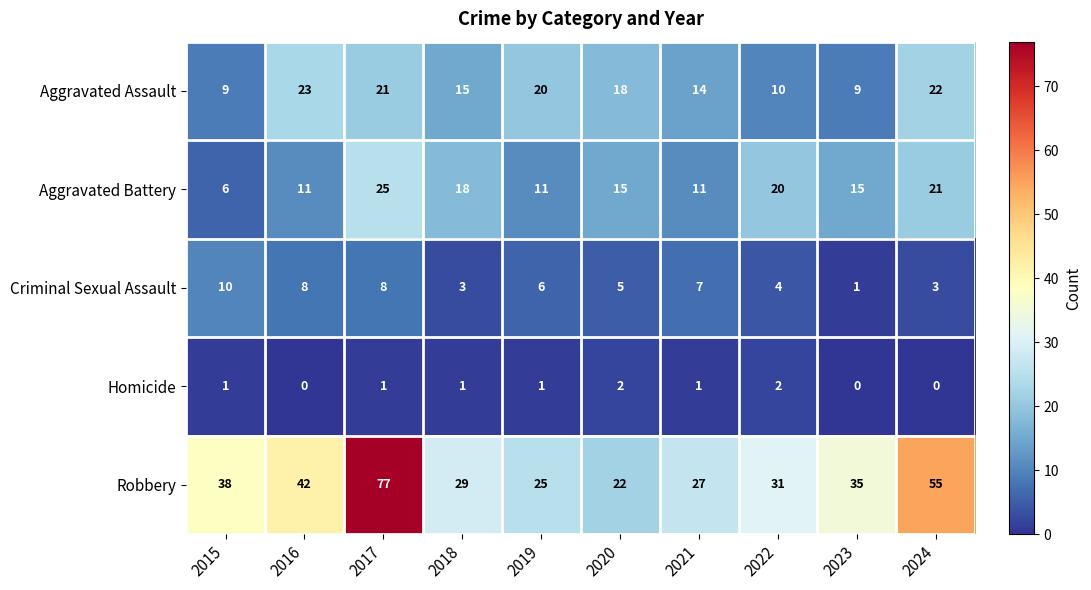

At how many categories does at least one series exceed 12?

10